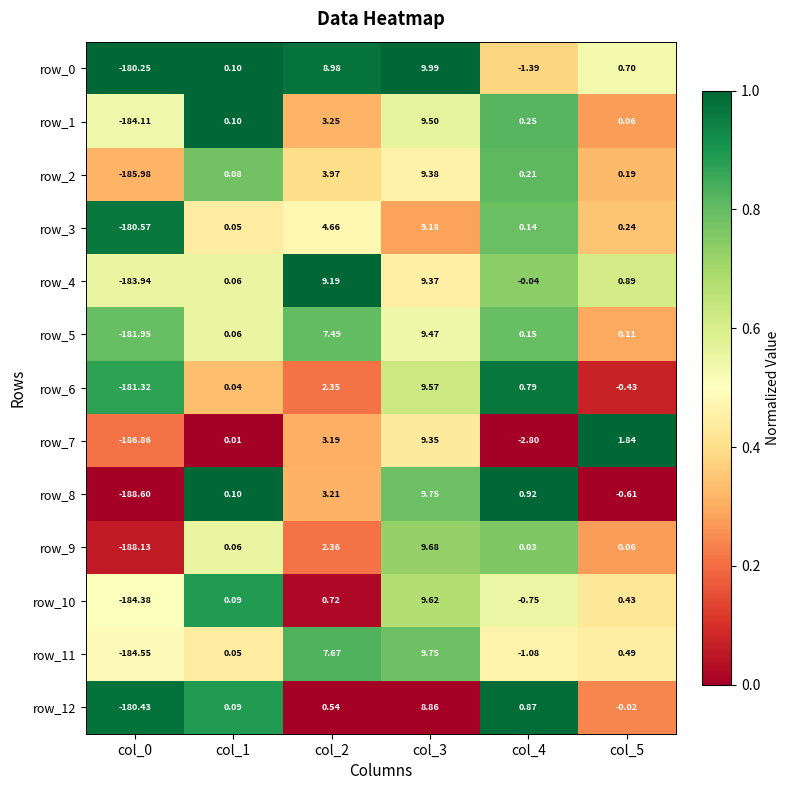

What is the difference between the maximum and minimum values in the row_4 series?

193.3